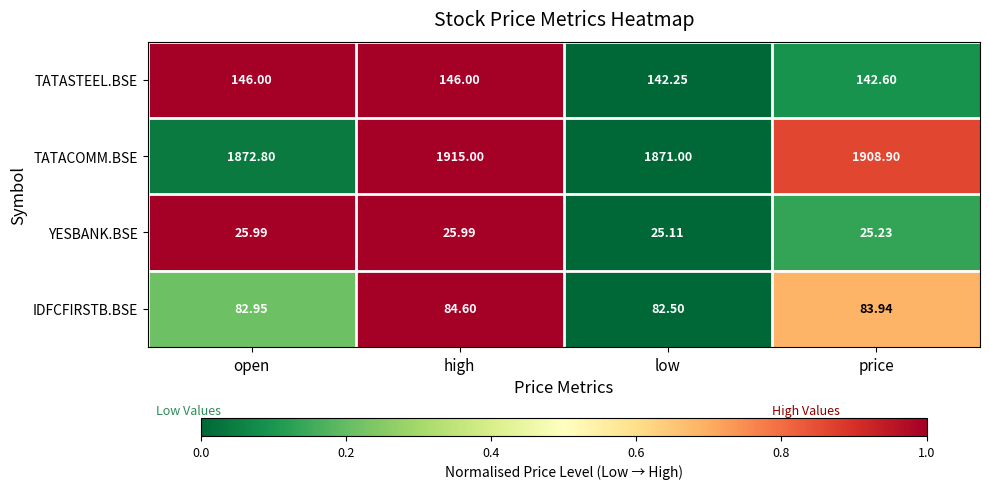

At low, list the series in order from smallest to largest.

YESBANK.BSE, IDFCFIRSTB.BSE, TATASTEEL.BSE, TATACOMM.BSE